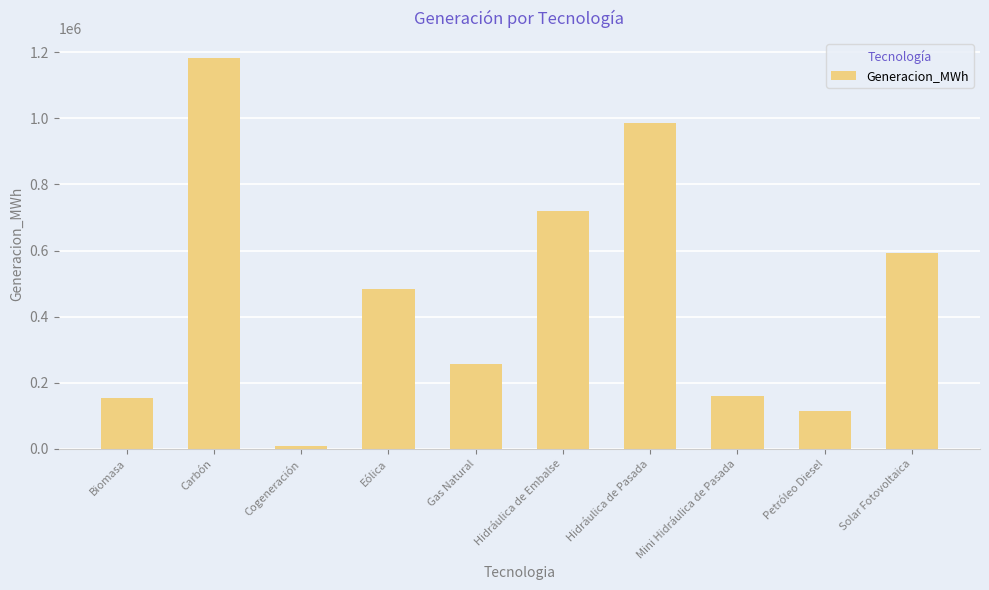

Does the chart contain any negative values?

No